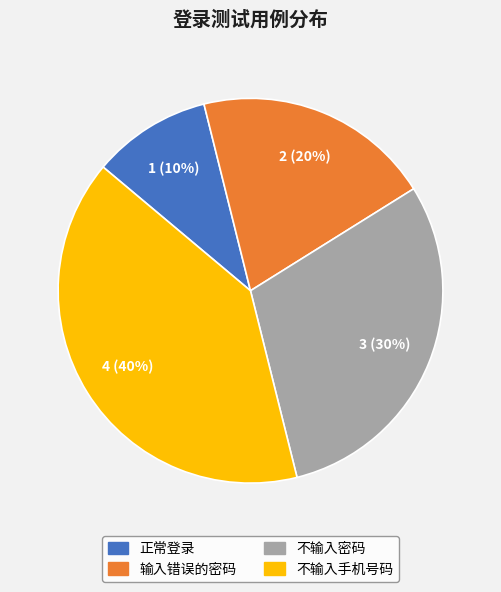

To the nearest percent, what is the difference between the 不输入密码 and 输入错误的密码 slice percentages?

10%